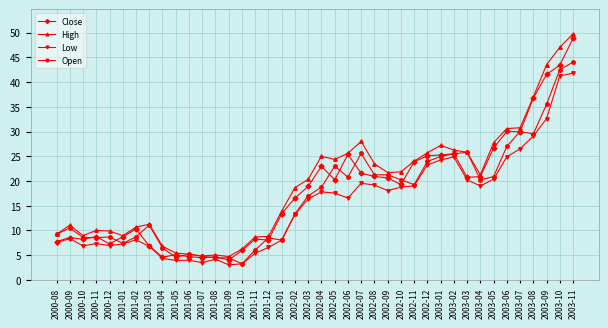

How many lines are shown in the chart?

4